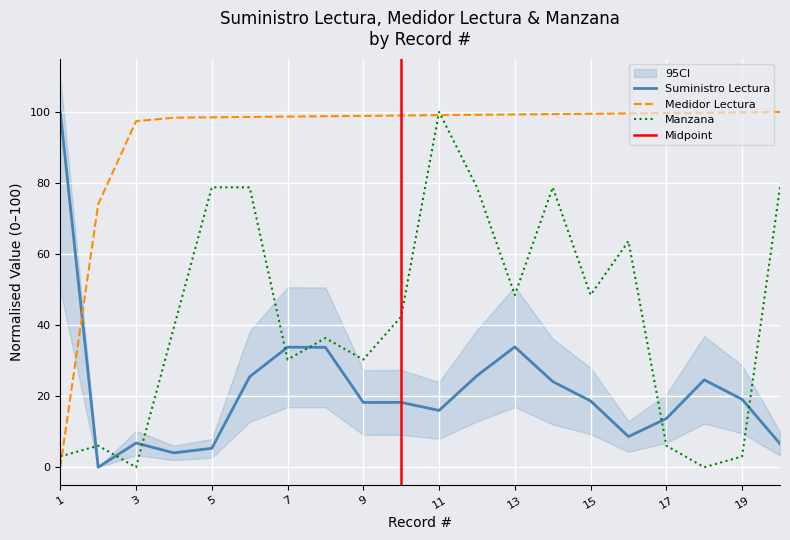

Which series changed the most between 3 and 11?

Manzana